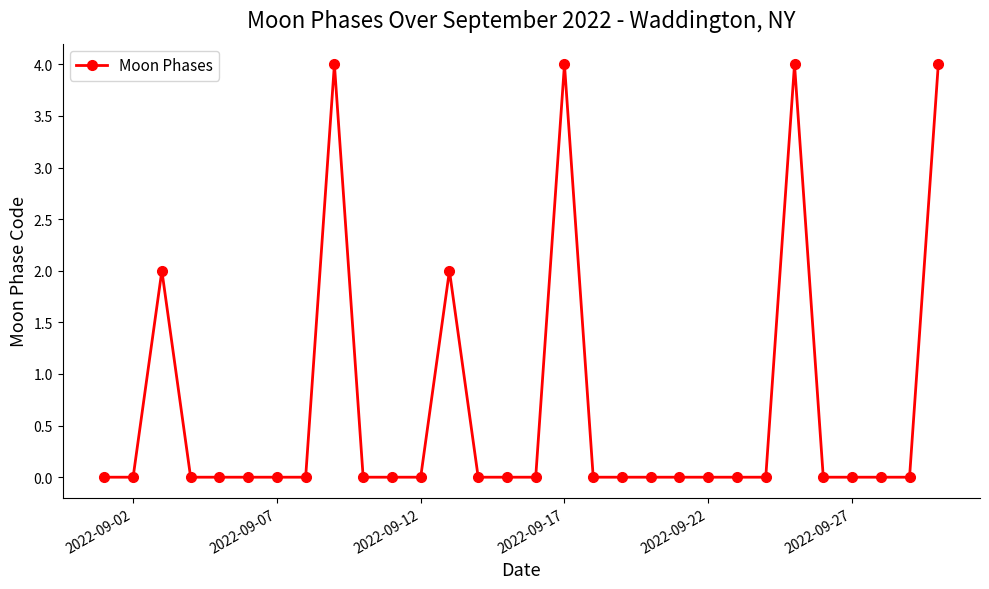

What is the greatest value displayed?

4